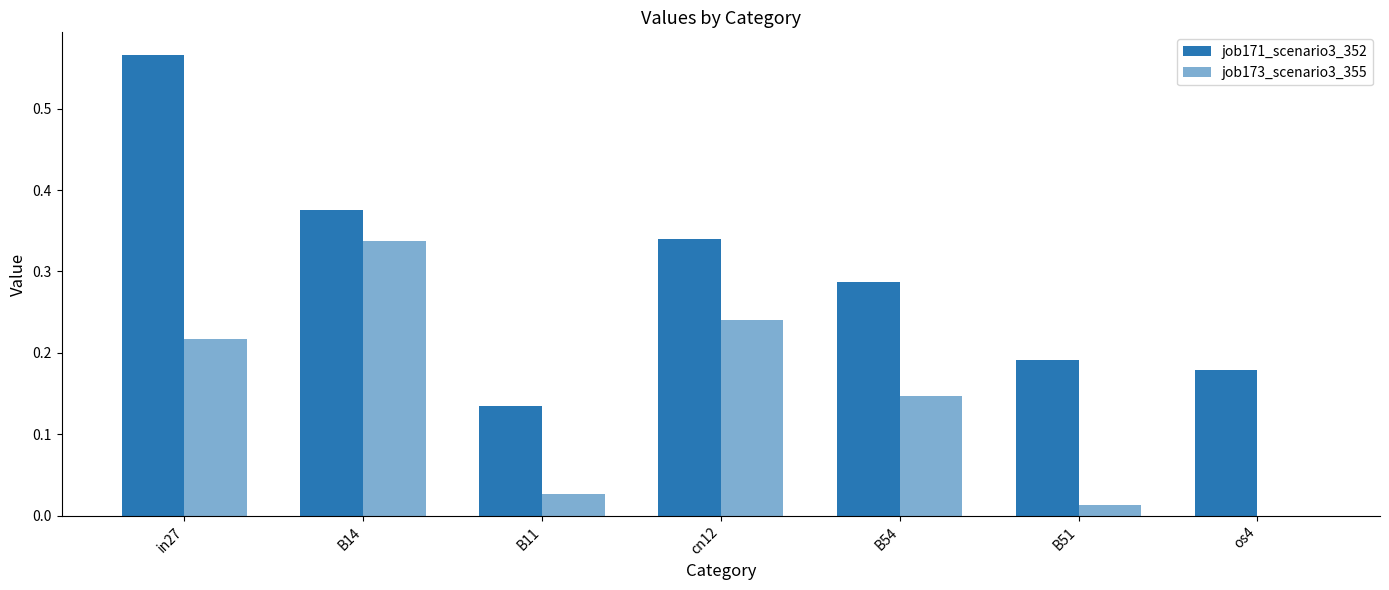

How many series are shown in this chart?

2